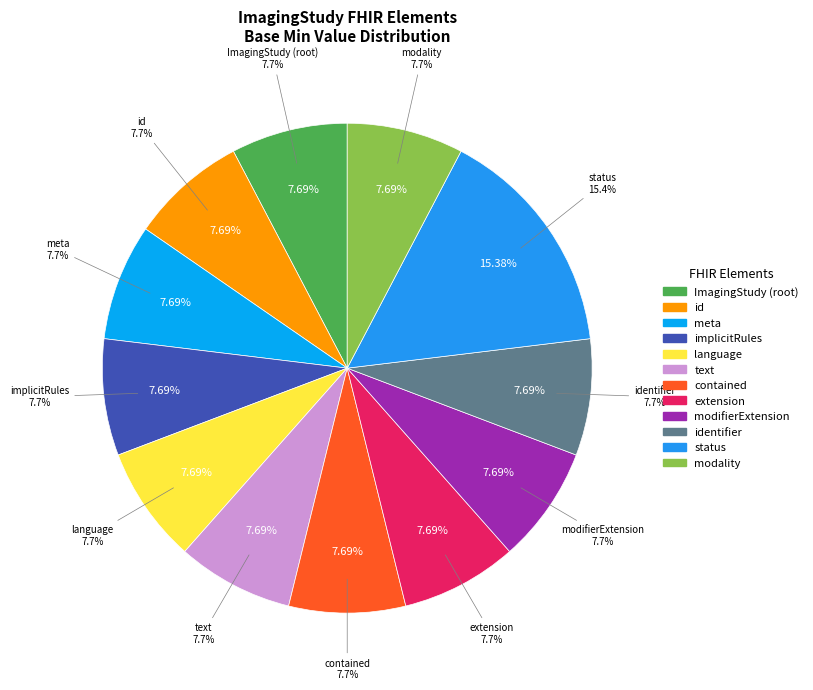

Which category has the smallest portion of the pie?

ImagingStudy.contained